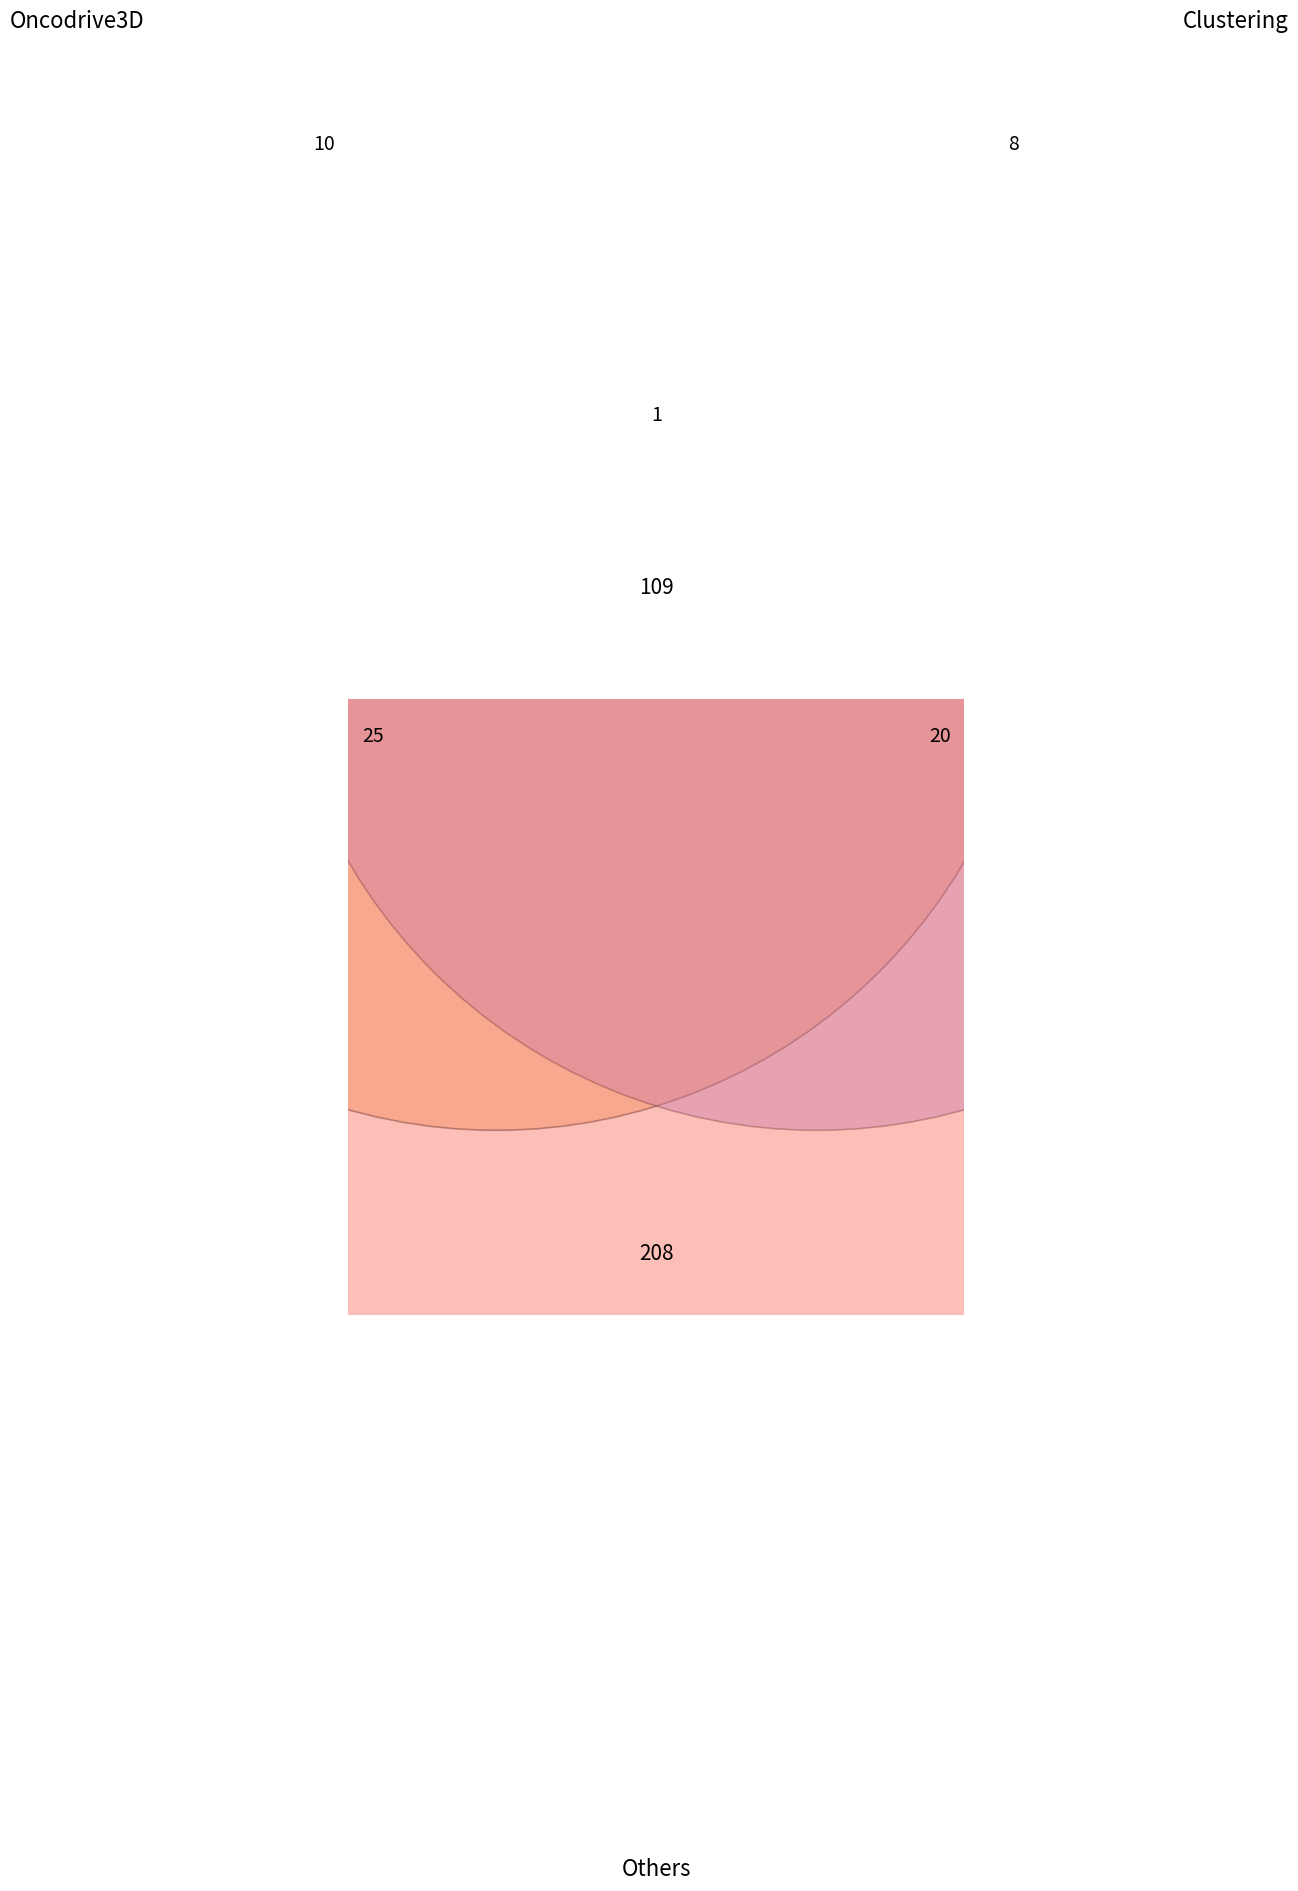

To the nearest percent, what is the difference between the largest and smallest slice percentages?

31%